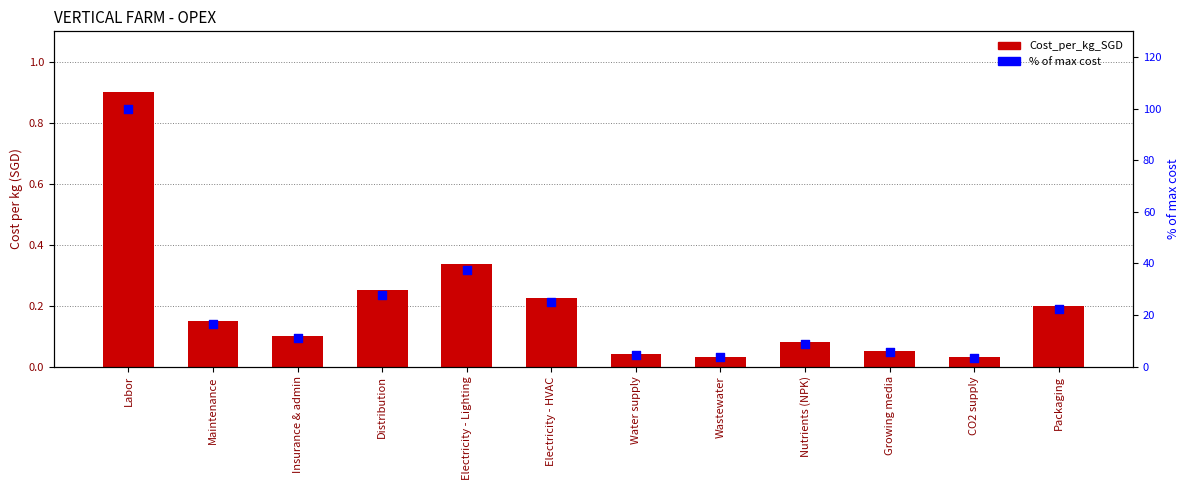

What are all the series names shown in the legend?

Cost_per_kg_SGD, % of max cost